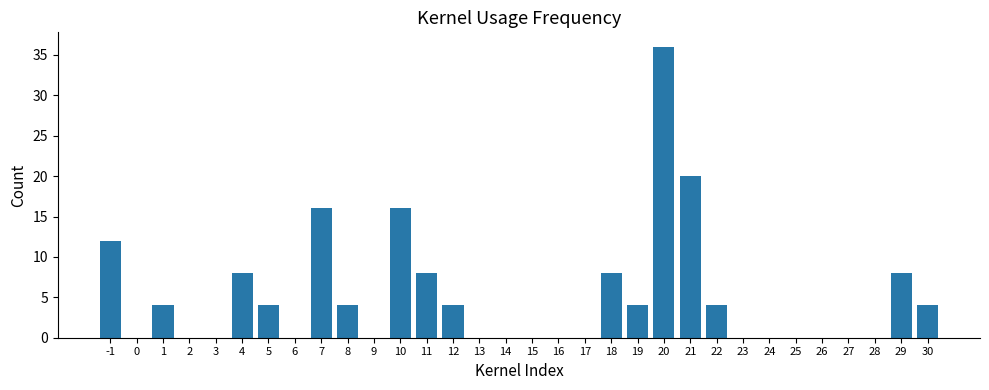

At which category does the chart reach its peak across all series?

20